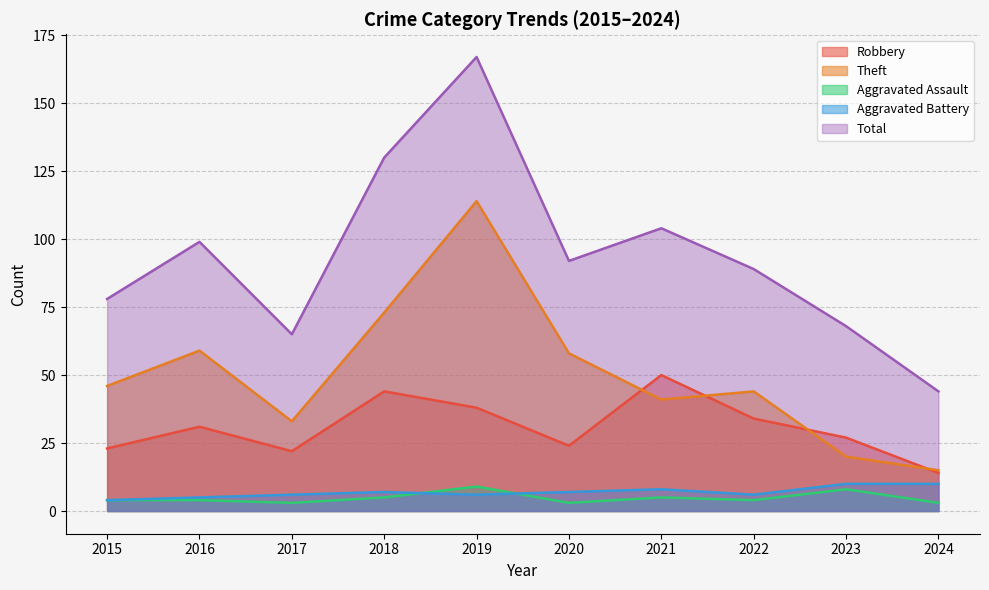

What is the approximate value of Robbery at 2022, to the nearest 5?

35